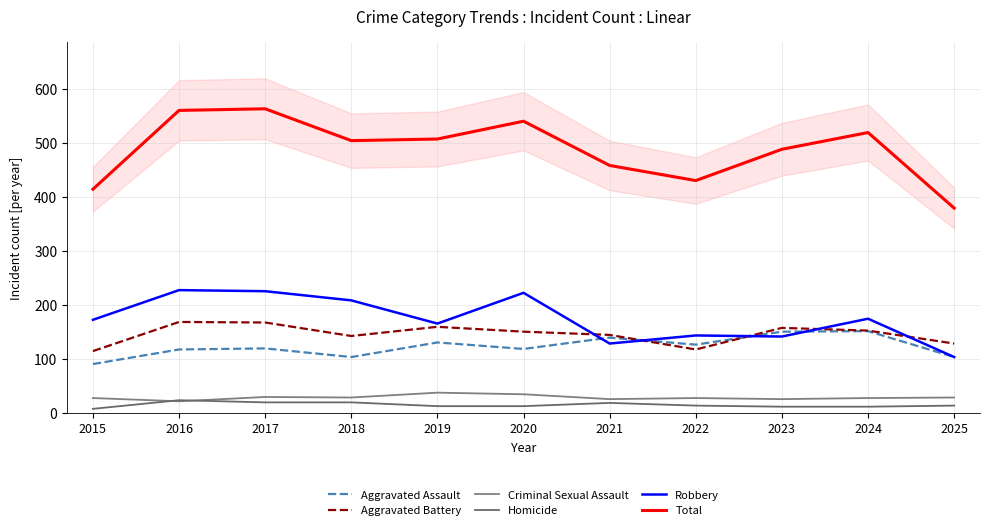

Between 2018 and 2021, which series saw the biggest shift?

Robbery